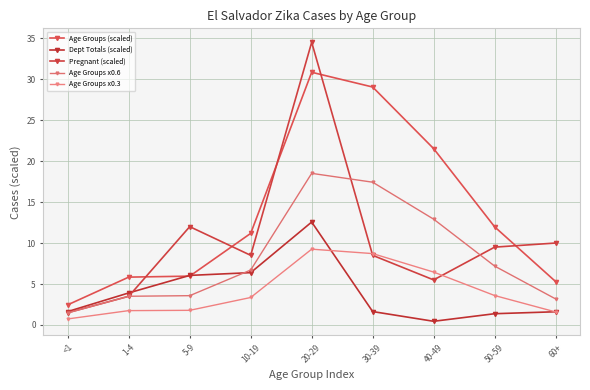

What is the value of the Pregnant (scaled) point at the 6th from the left?

8.5